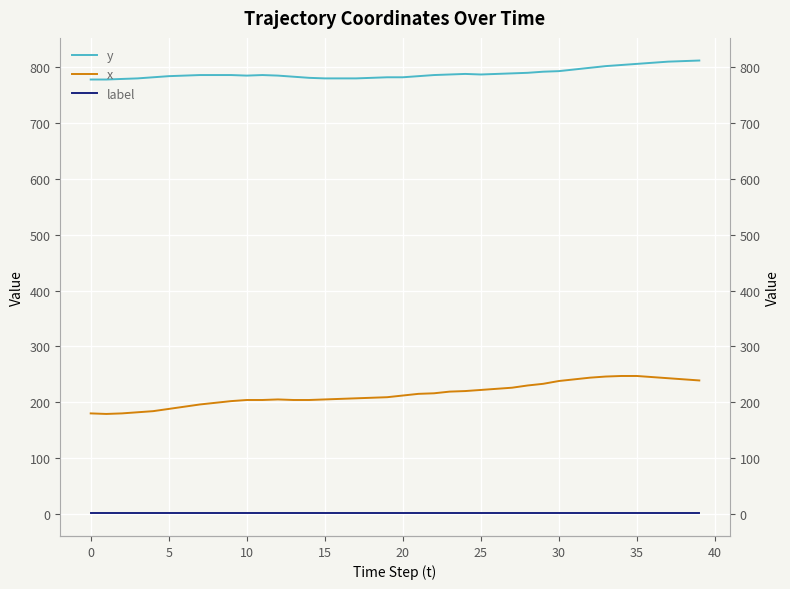

The y series shows 799 at 32. True or false?

True